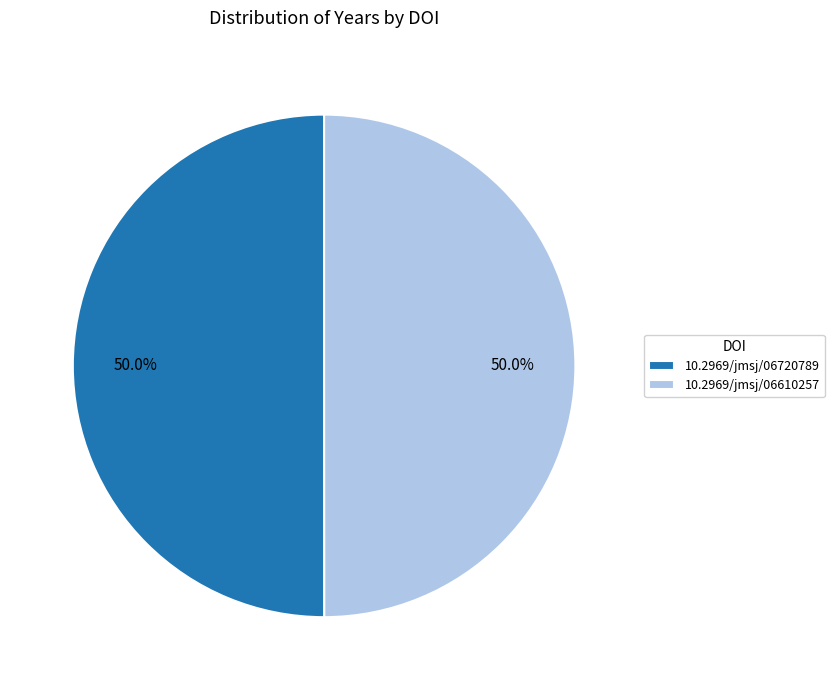

What portion of the pie excludes 10.2969/jmsj/06720789?

50.0%